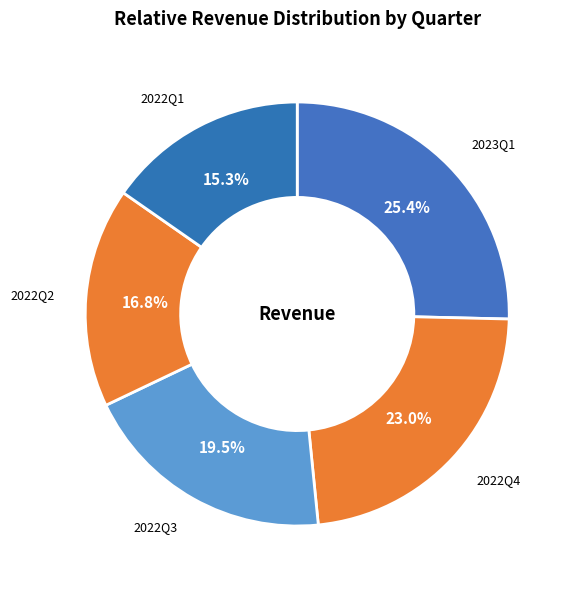

Which category has the biggest portion of the pie?

2023Q1